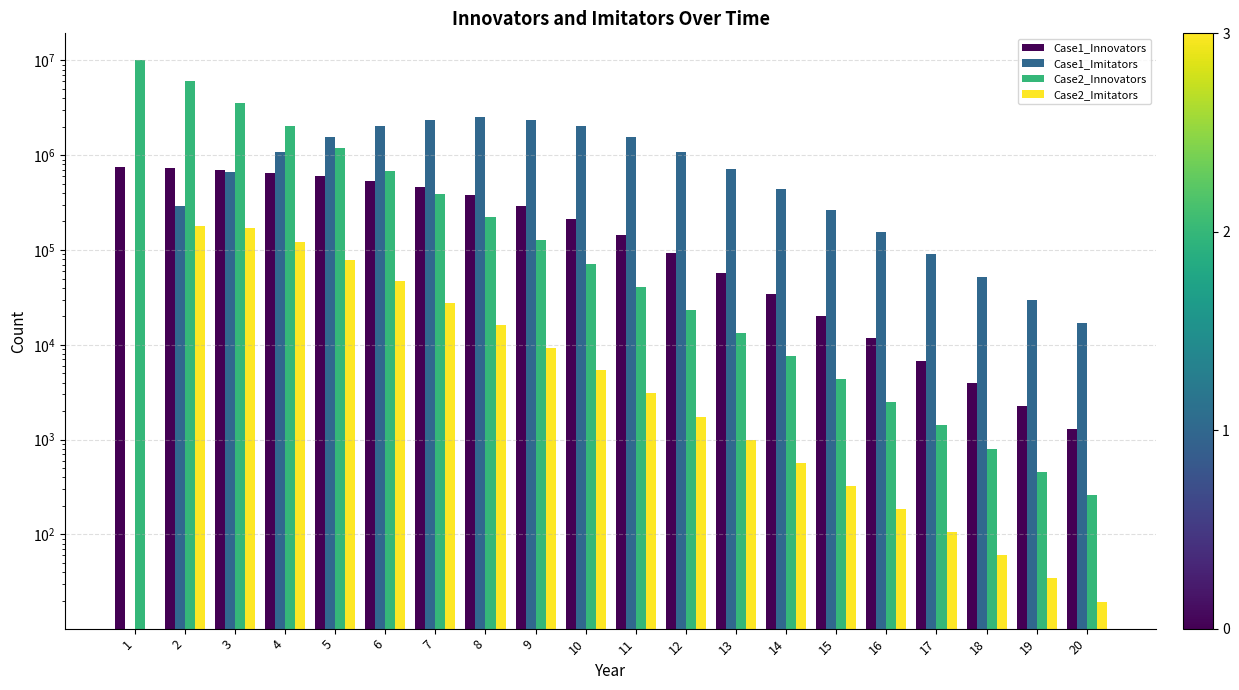

What are all the series names shown in the legend?

Case1_Innovators, Case1_Imitators, Case2_Innovators, Case2_Imitators